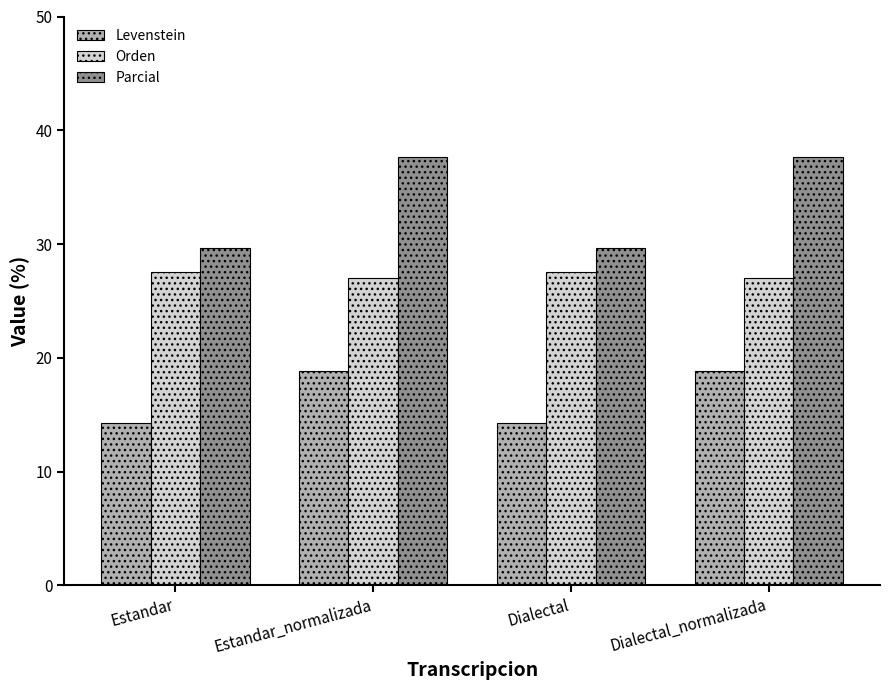

Does the chart contain any negative values?

No